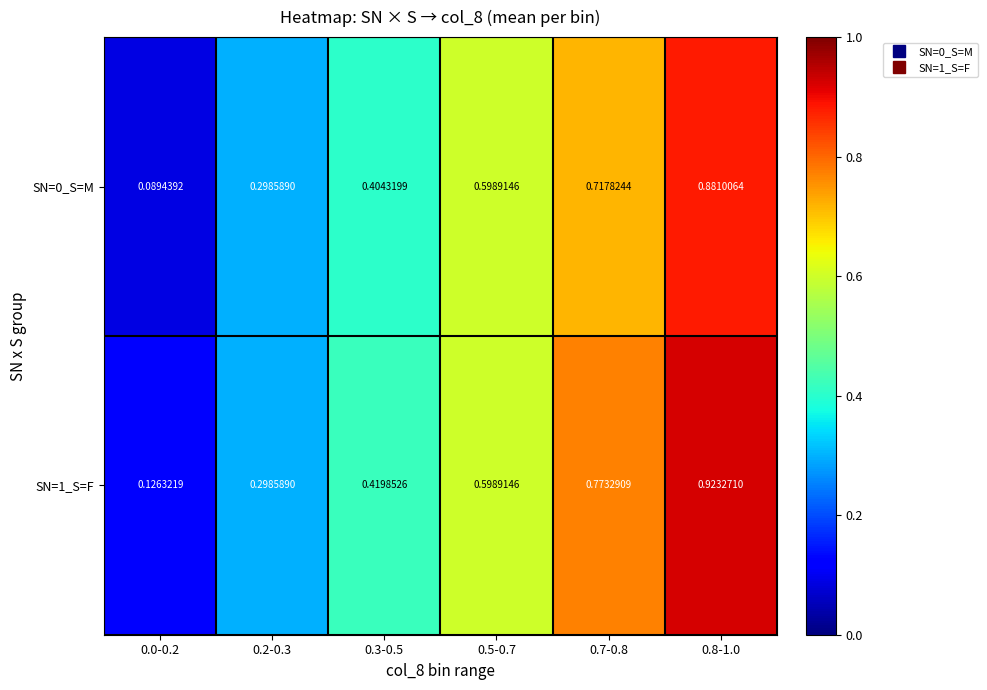

Is the value of SN=1_S=F at 0.7-0.8 greater than the value of SN=0_S=M at 0.5-0.7?

Yes